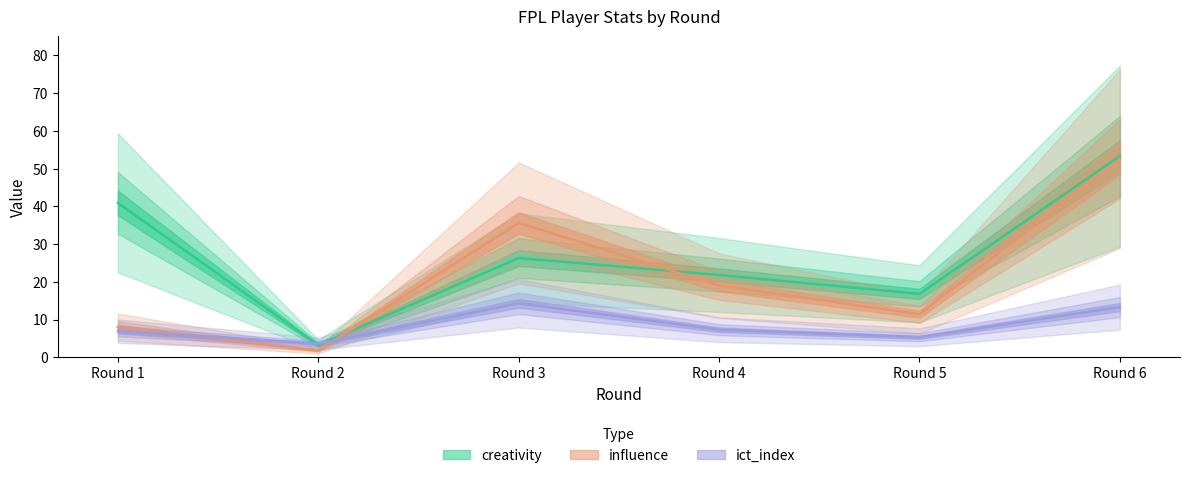

What is the difference between the influence values at Round 6 and Round 3?

17.0